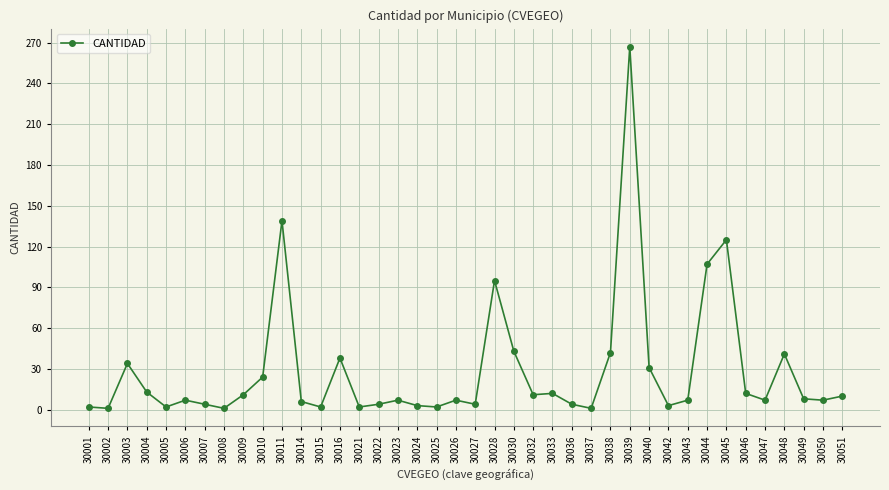

Where is the first local maximum?

30003